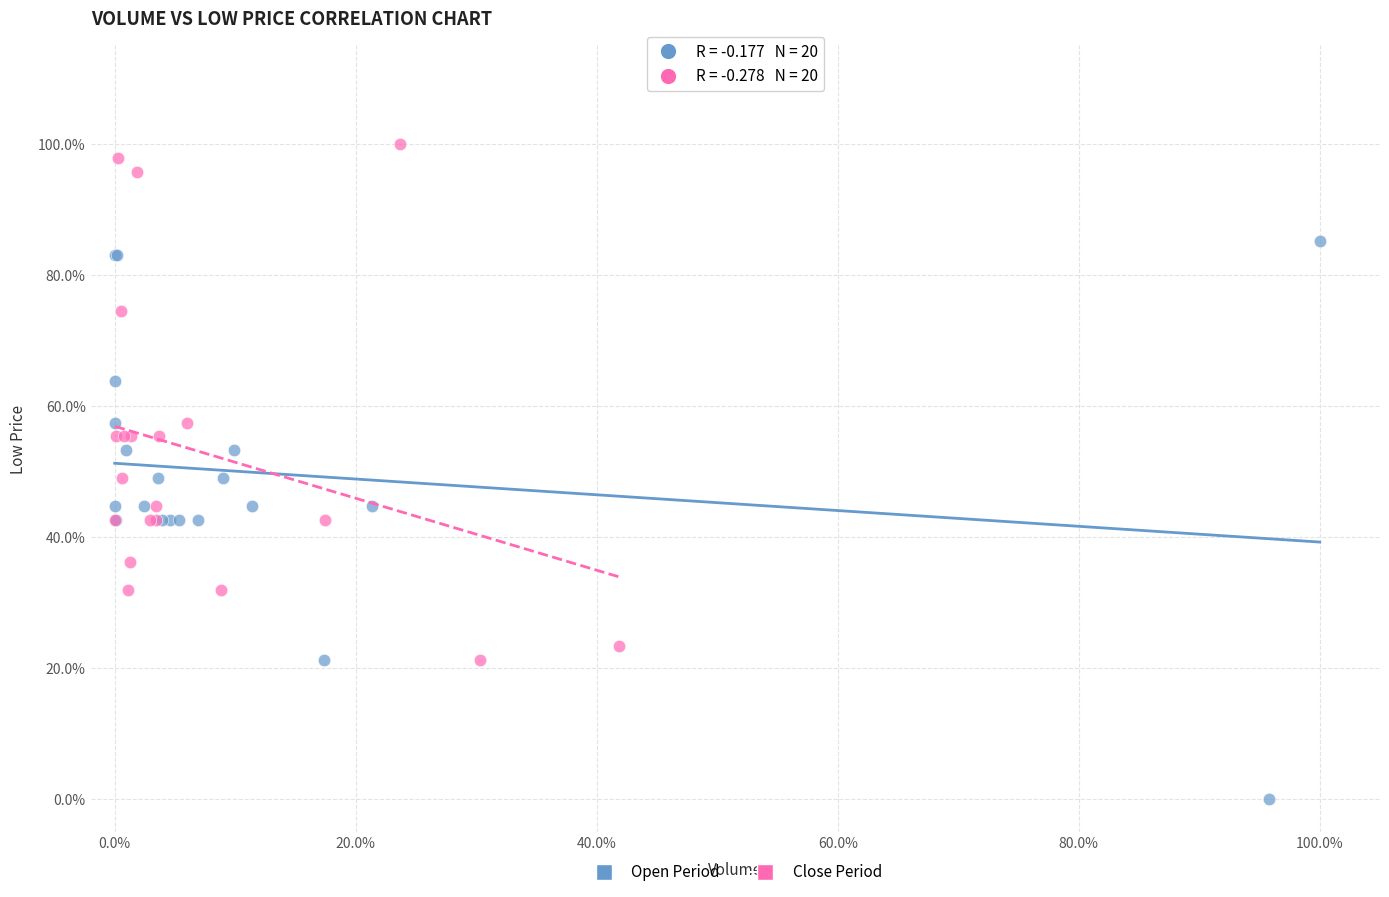

Which series contains the lowest Y value?

Open Period